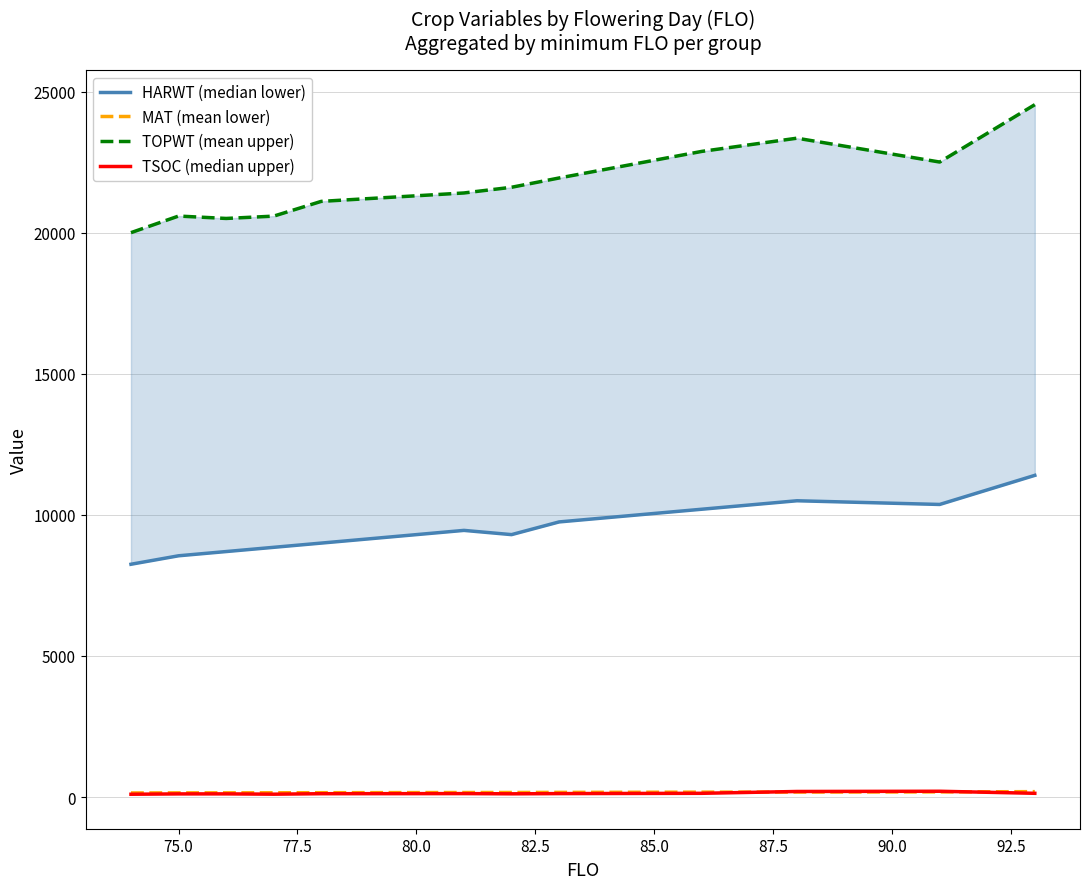

What is the average value of the HARWT (median lower) series?

9527